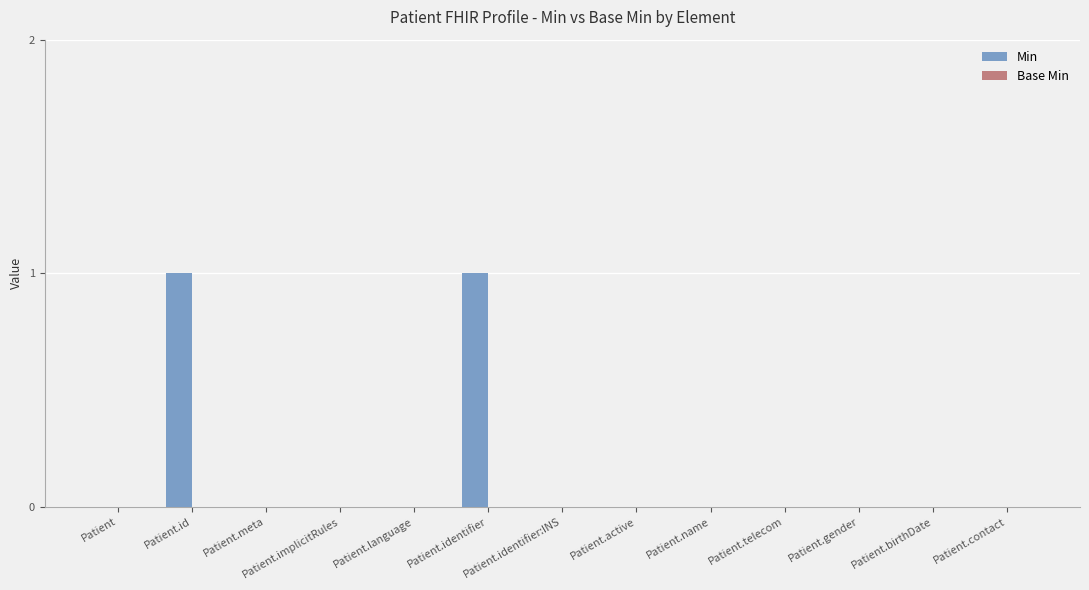

Is it true that the value at Patient.name is 0?

True